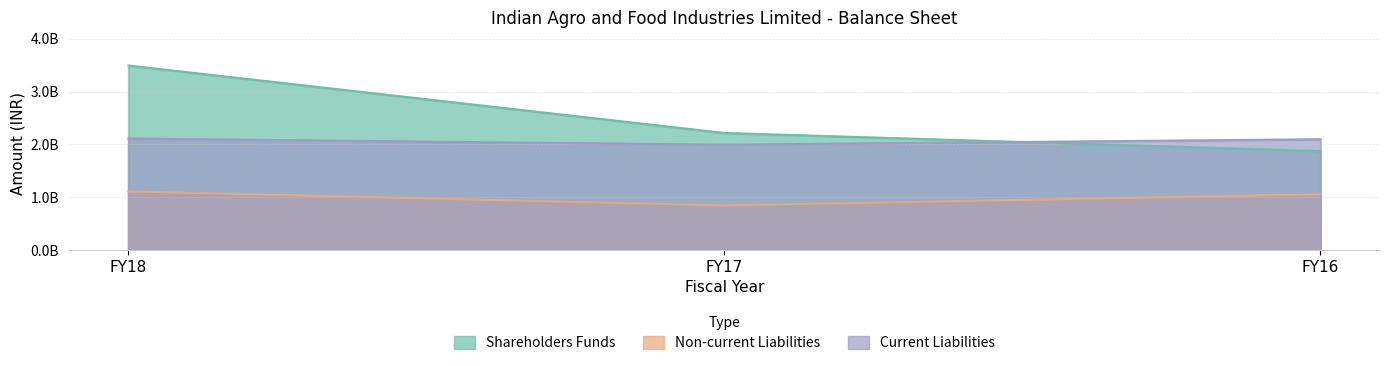

What is the sum of all Shareholders Funds values?

7585839000